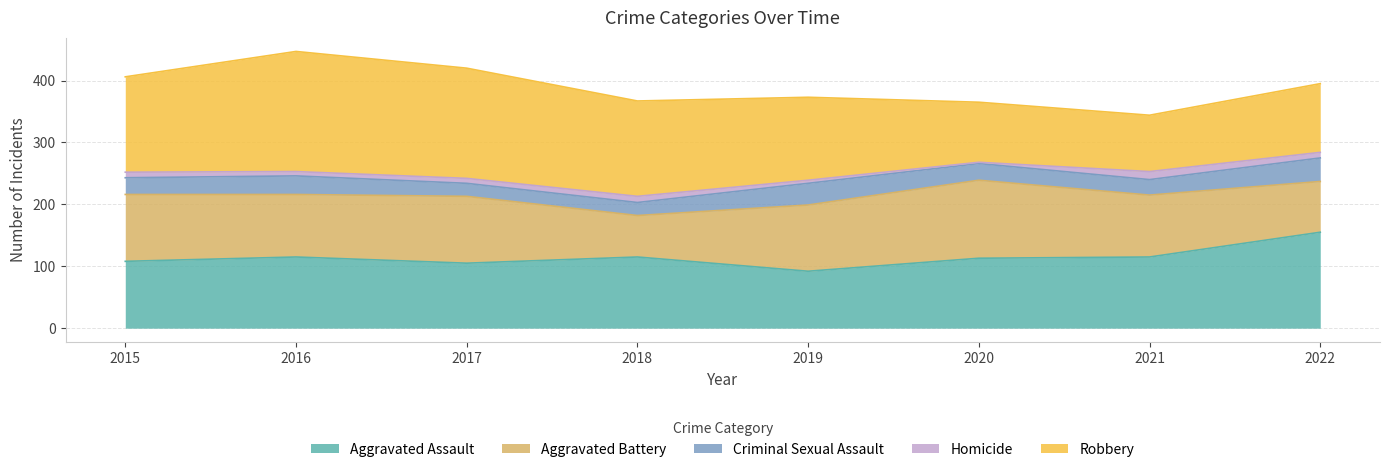

What is the difference between the Aggravated Assault values at 2018 and 2020?

2